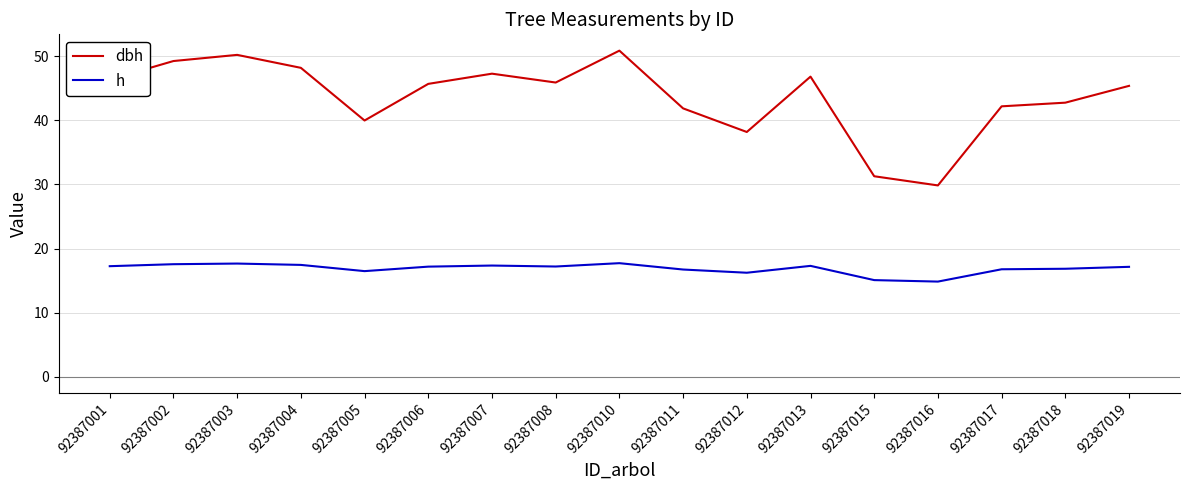

True or false: h and dbh intersect in this chart.

False